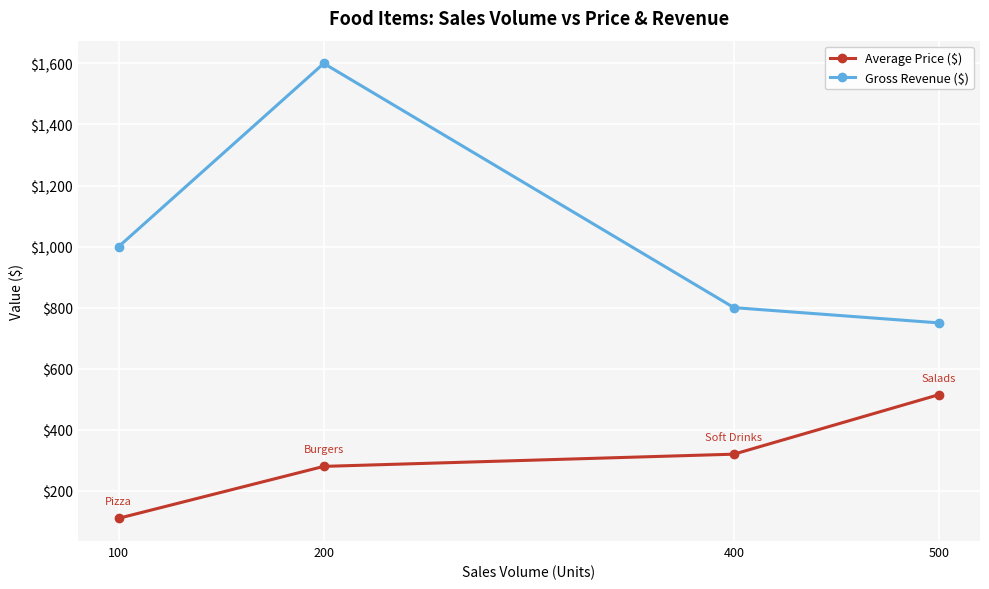

True or false: Gross Revenue ($) and Average Price ($) cross at least once.

False